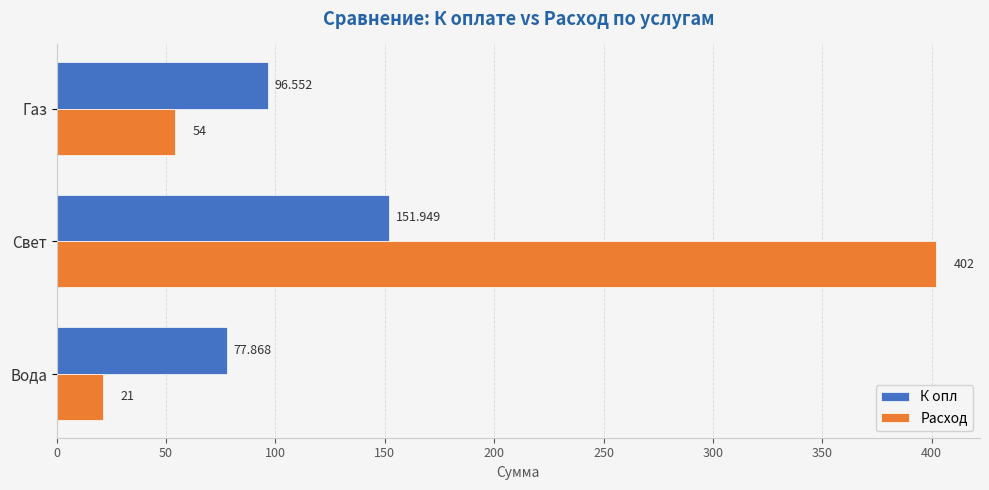

At which label does К опл reach its peak?

Свет